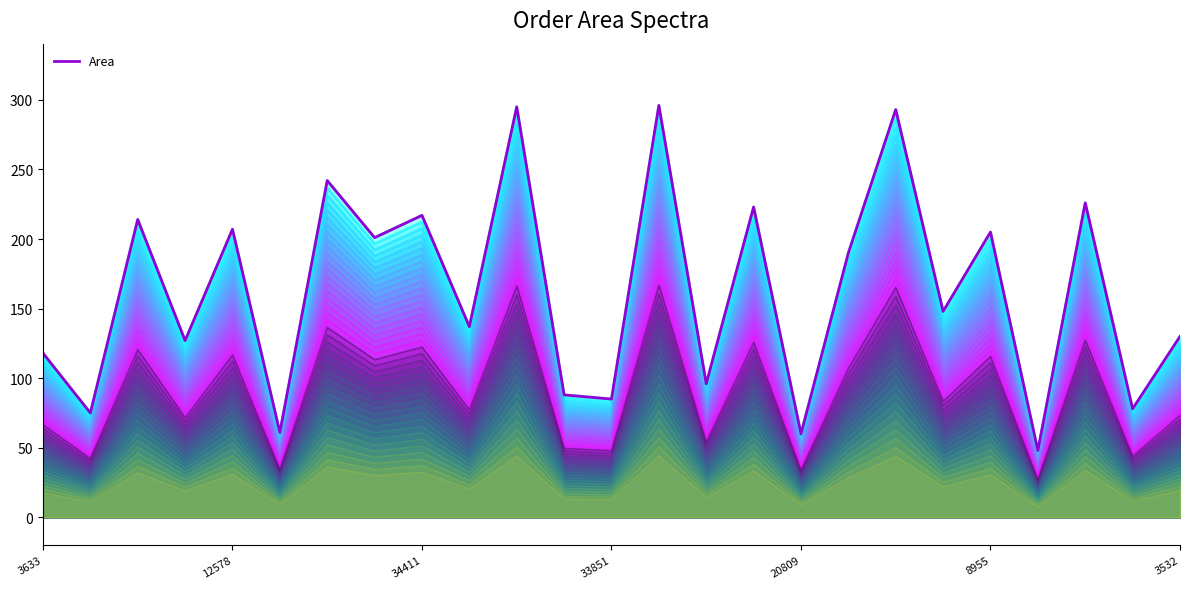

The value of Area (top) at 33851 is 198.1. True or false?

False